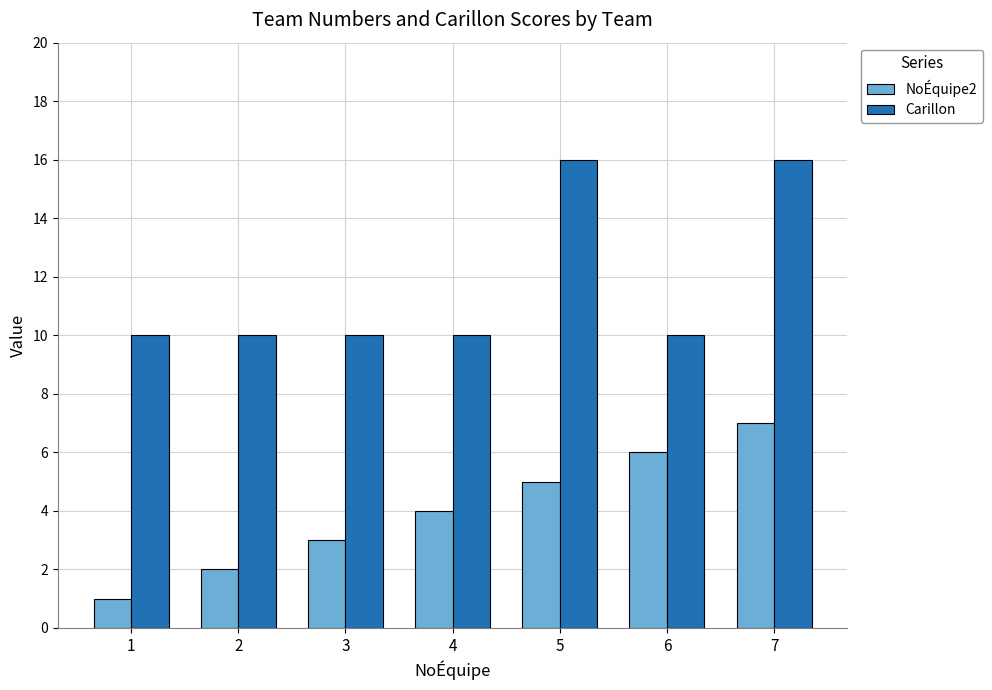

Is the value of NoÉquipe2 at 7 greater than the value of Carillon at 1?

No